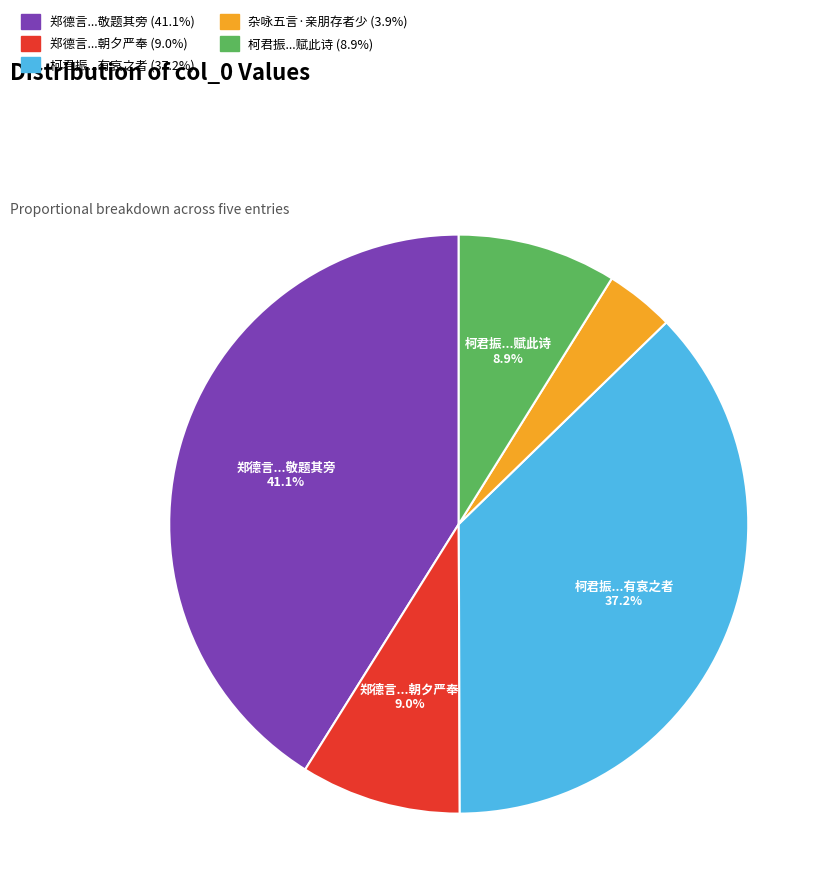

Is there any slice that represents more than half of the pie?

No